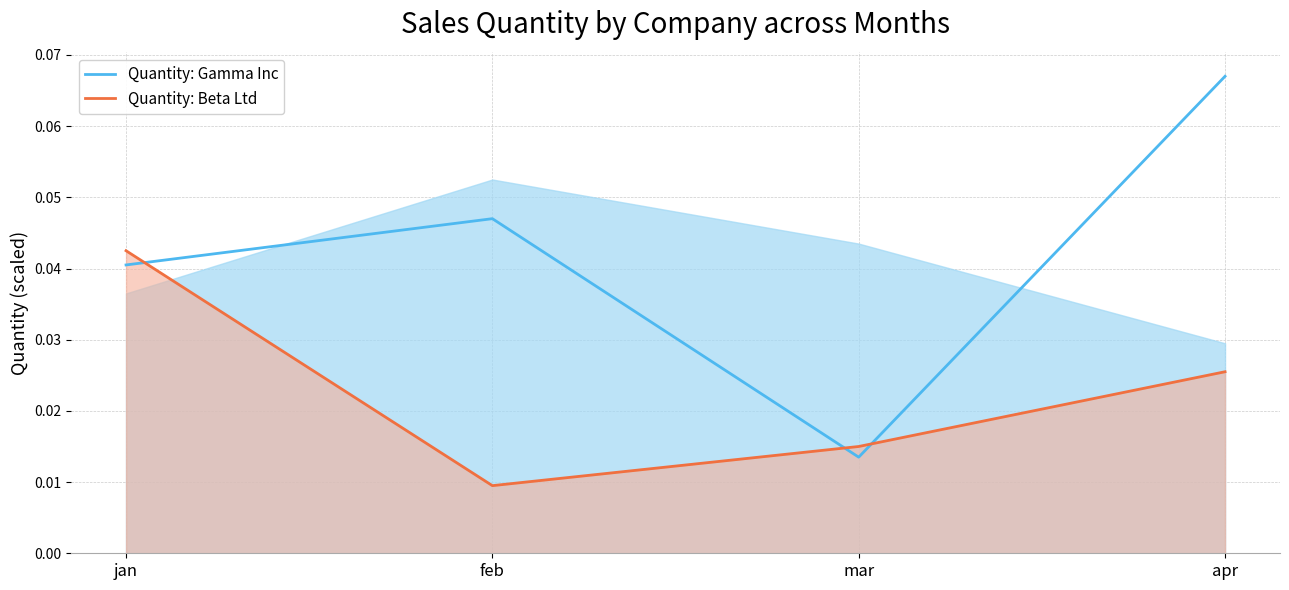

At which label is Quantity: Gamma Inc closest to 0?

mar